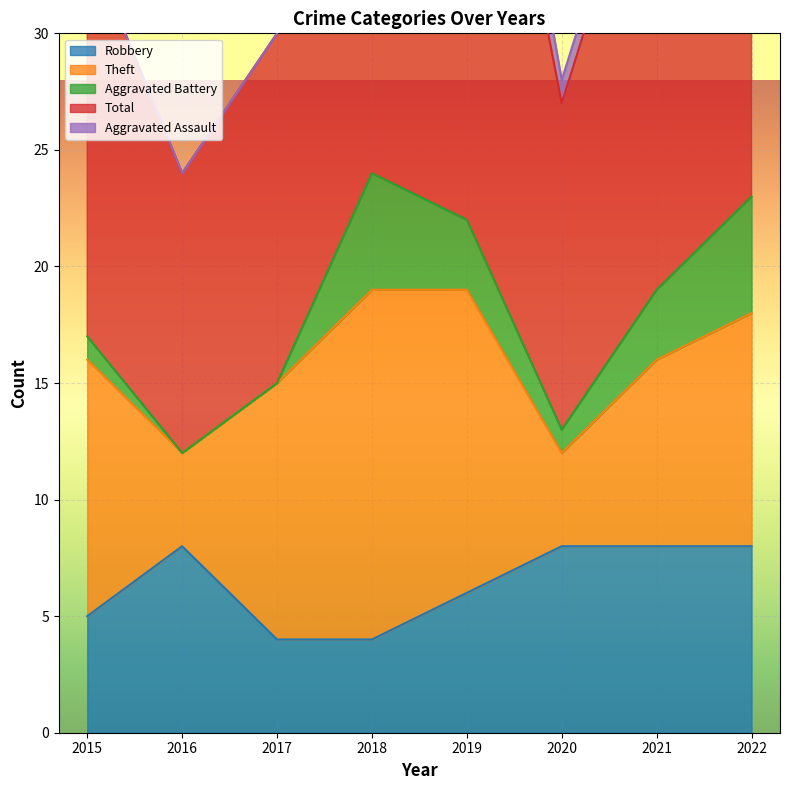

How many values in the Aggravated Assault series exceed 1?

1